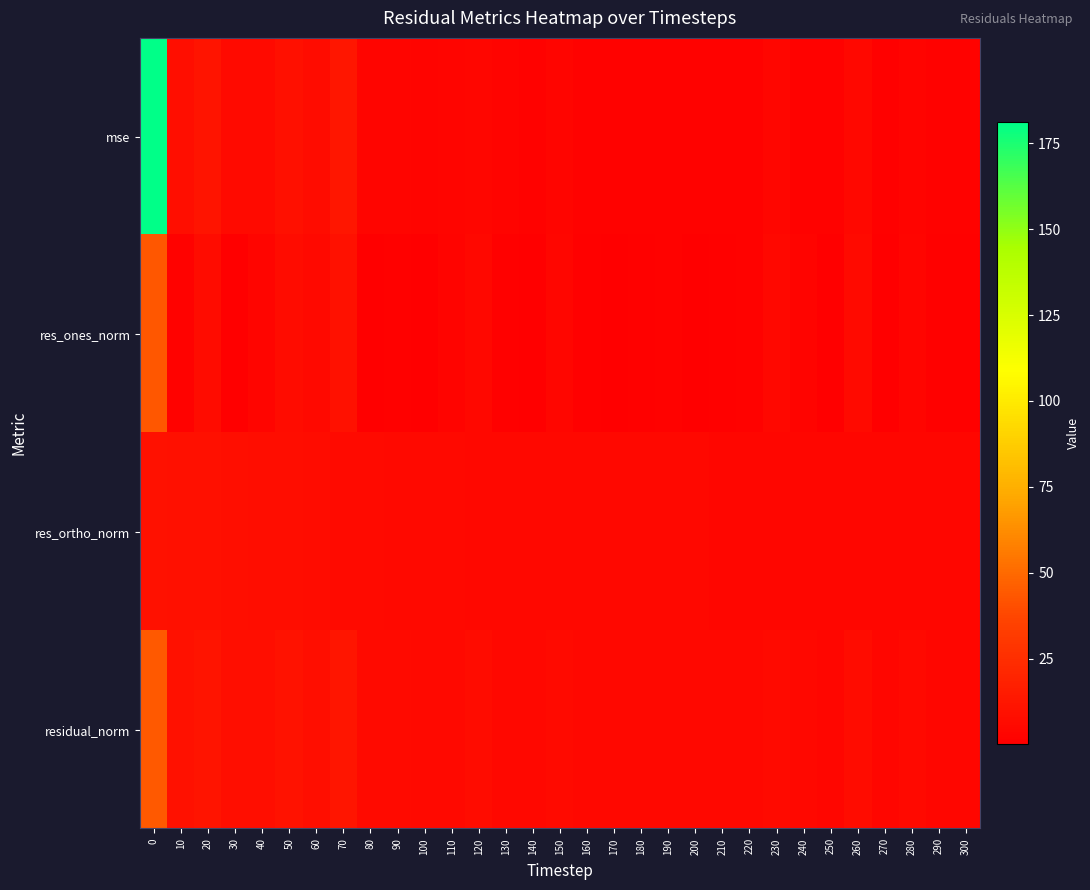

Which series has the largest total across all categories?

mse